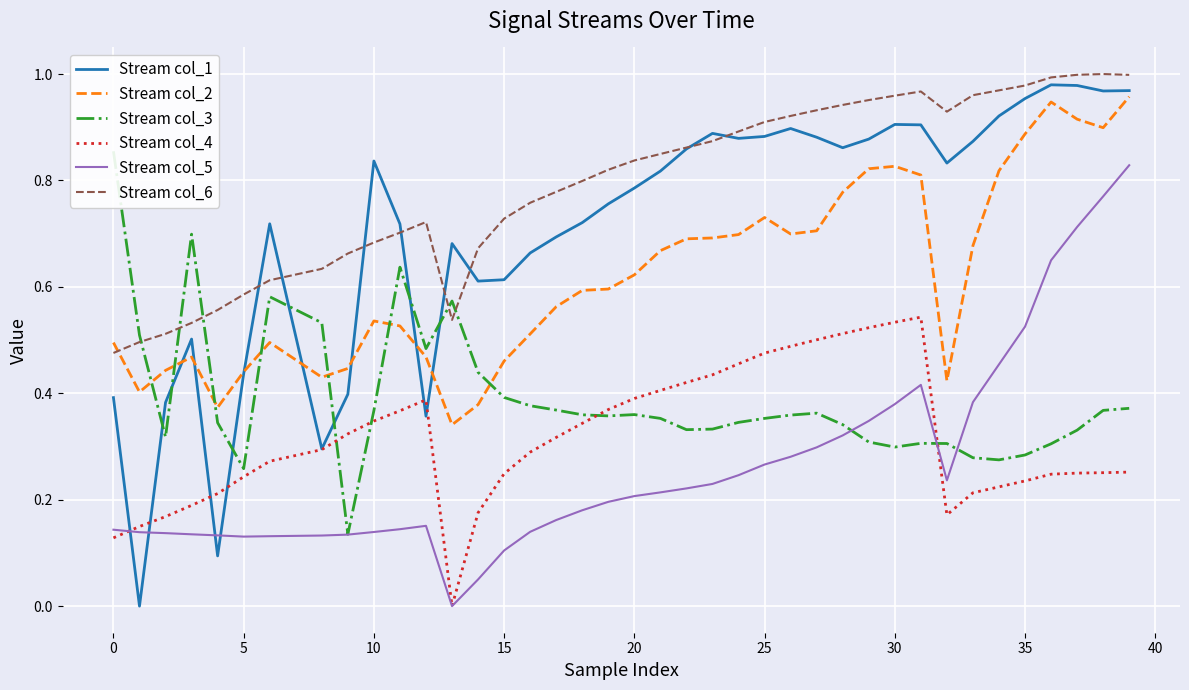

What is the sum of all Stream col_6 values?

31.6